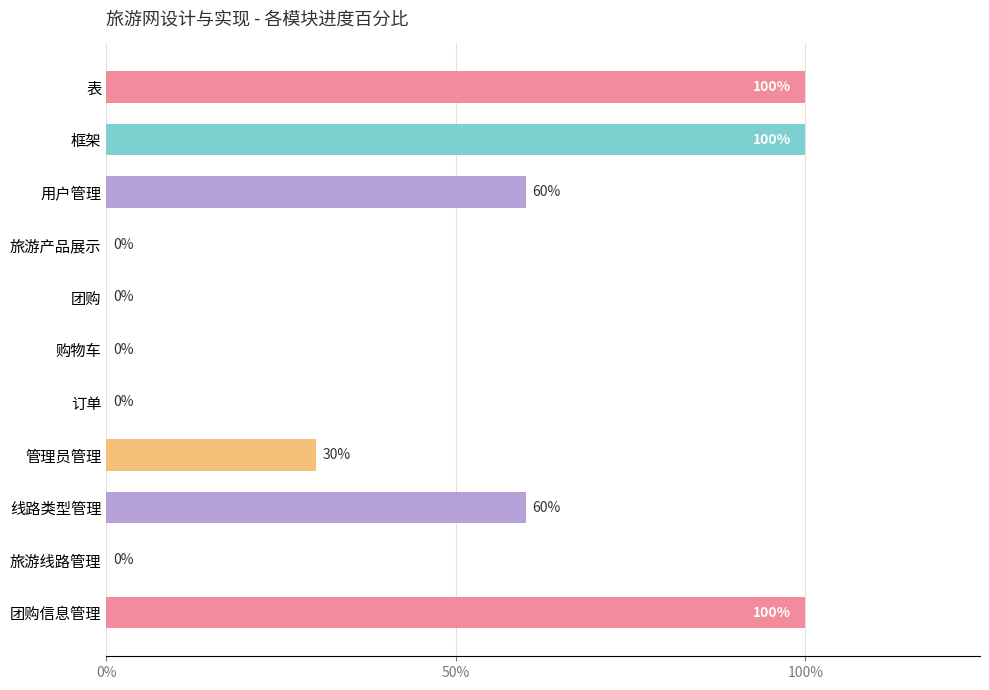

Are the bars horizontal?

Yes